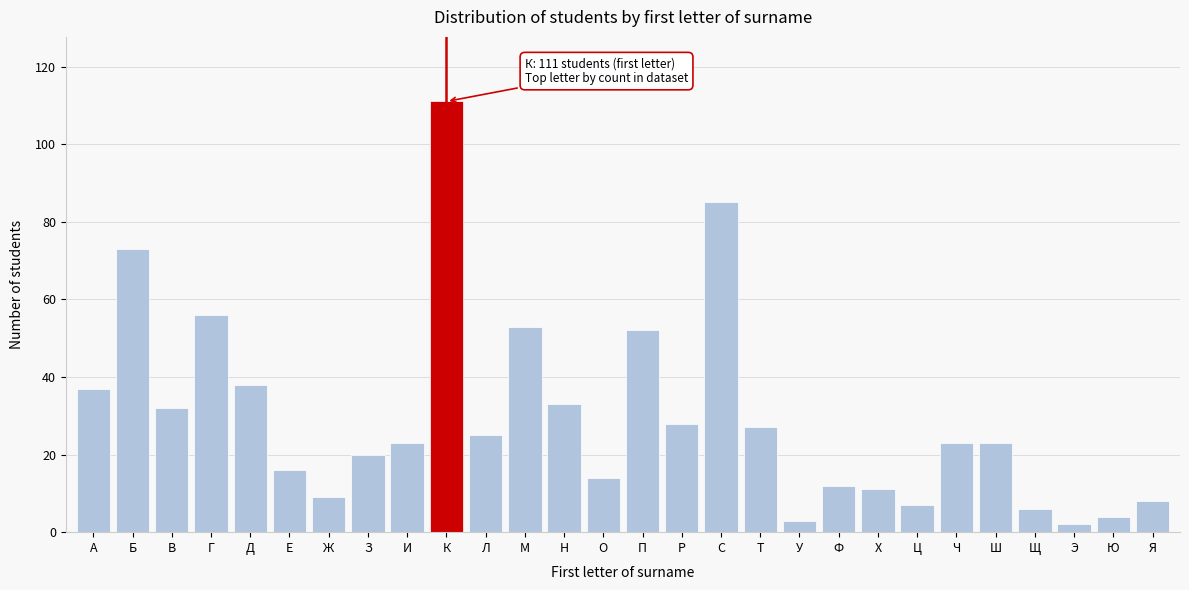

Reading left to right, list all the values displayed in this chart.

37	73	32	56	38	16	9	20	23	111	25	53	33	14	52	28	85	27	3	12	11	7	23	23	6	2	4	8